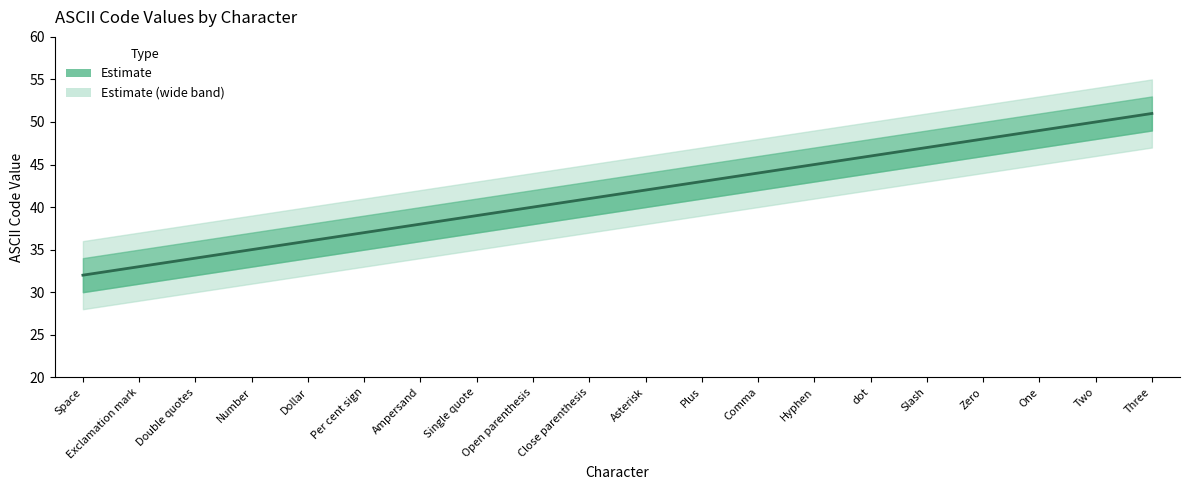

How many categories are shown in the chart?

20